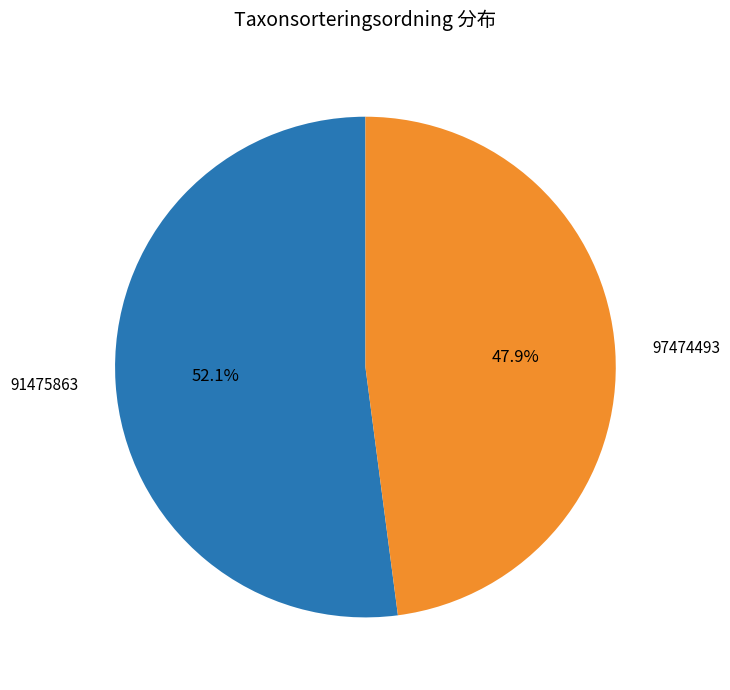

Count the number of slices in the pie.

2